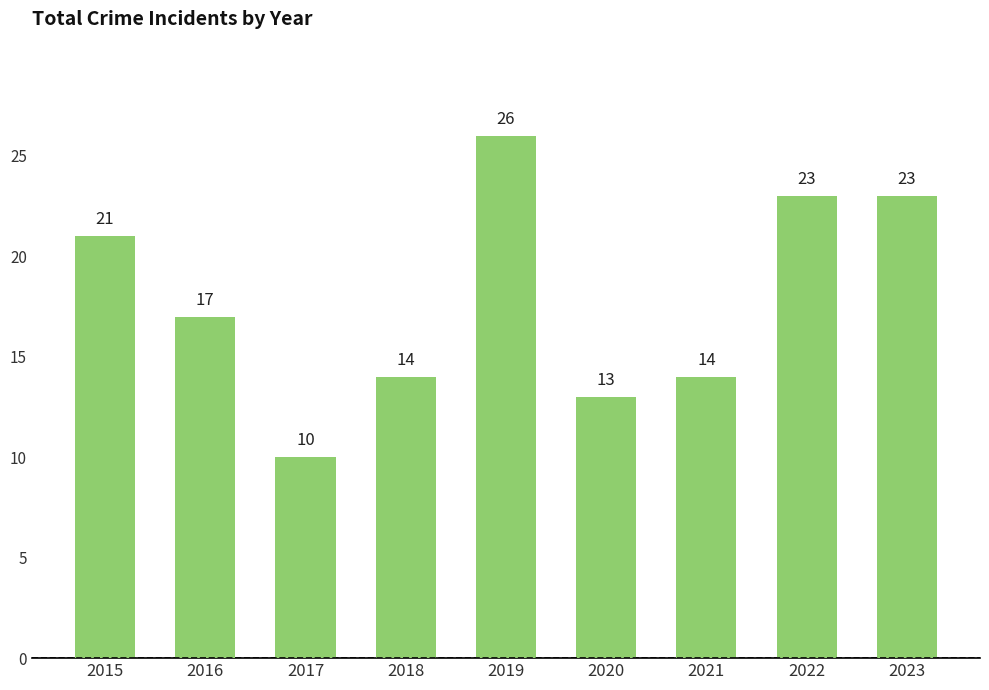

Is it true that the value at 2022 is 23?

True